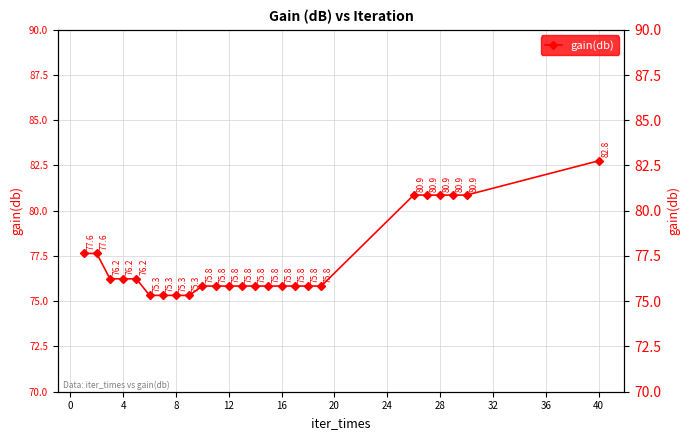

What is the difference between the second highest and second lowest values?

5.5